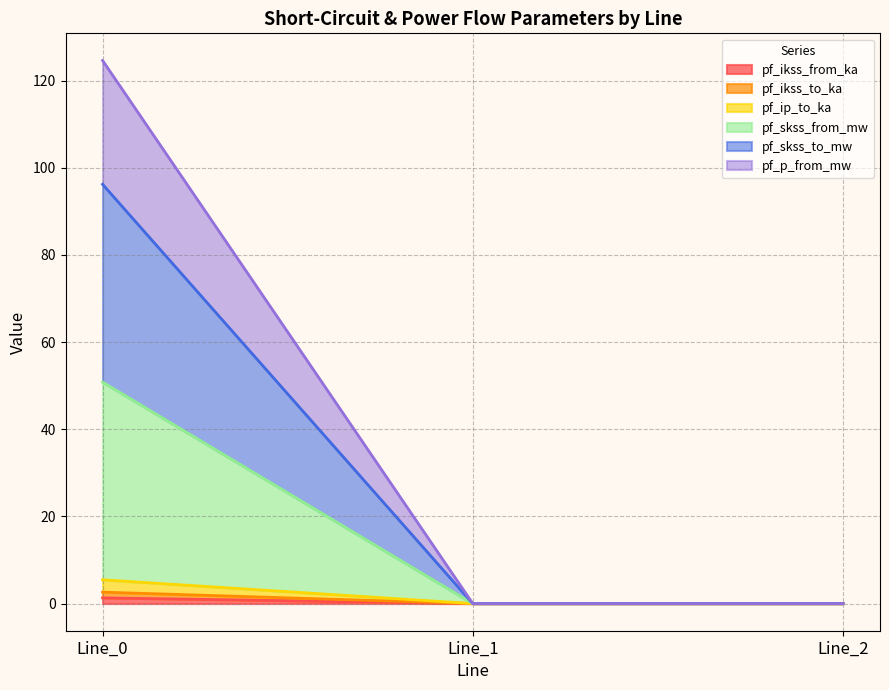

What is the sum of all pf_ip_to_ka values?

2.6